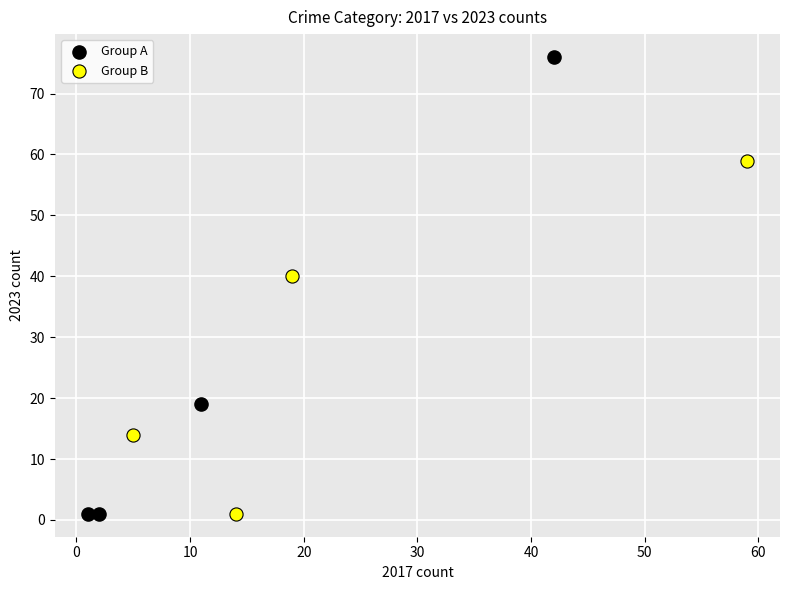

What are all the series names shown in the legend?

Group A, Group B